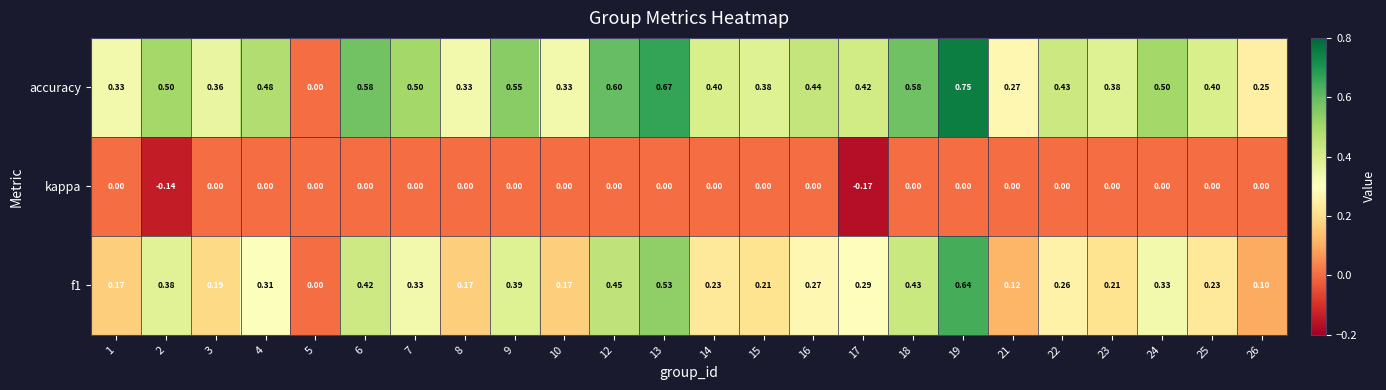

Between 7 and 10, which series saw the biggest shift?

accuracy